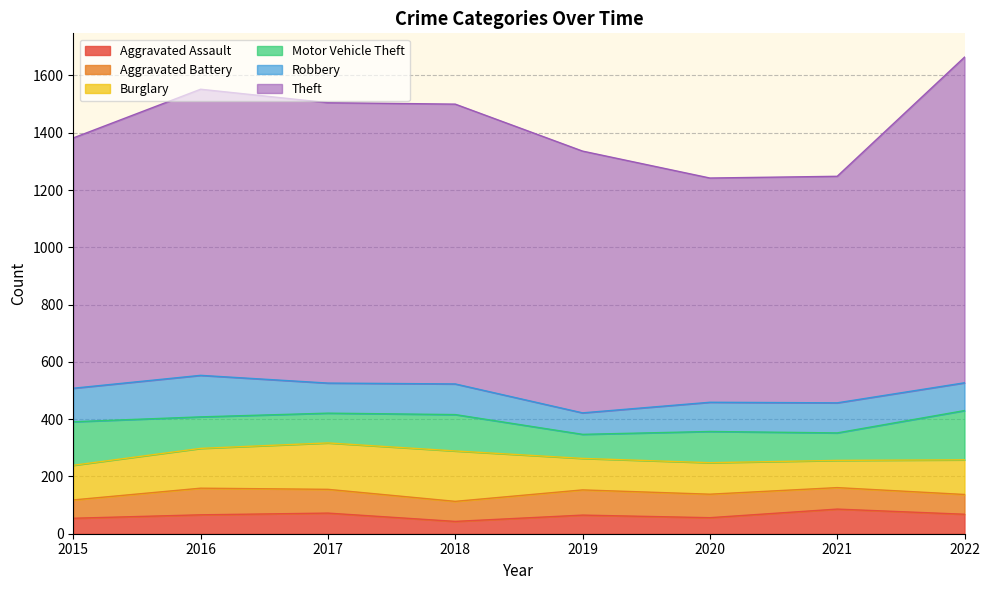

Where is Robbery nearest to the value 110?

2018